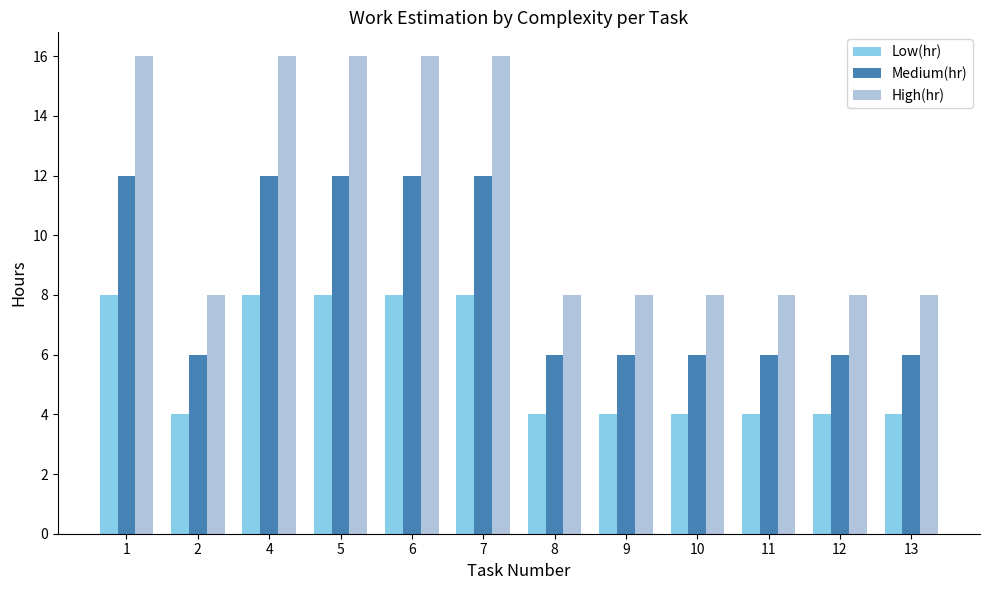

What is the sum of all High(hr) values?

136